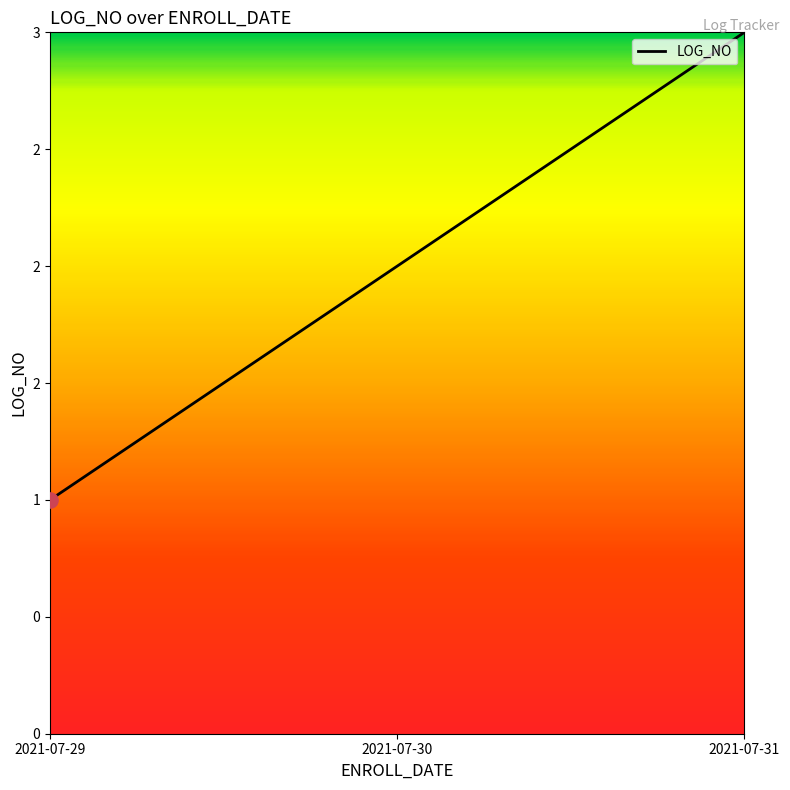

Which has a higher value, 2021-07-31 or 2021-07-30?

2021-07-31